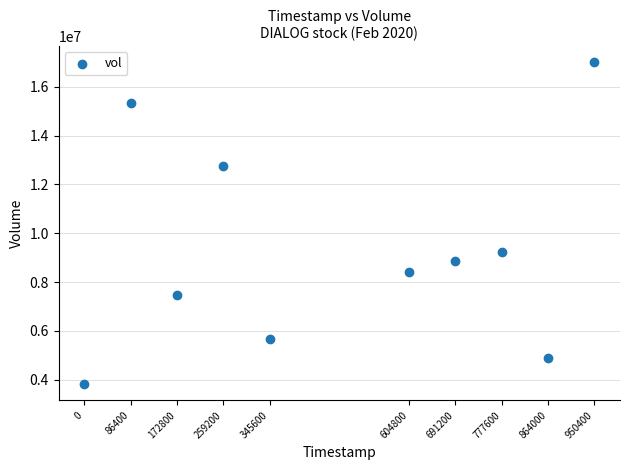

What is the average X value?

1582372800